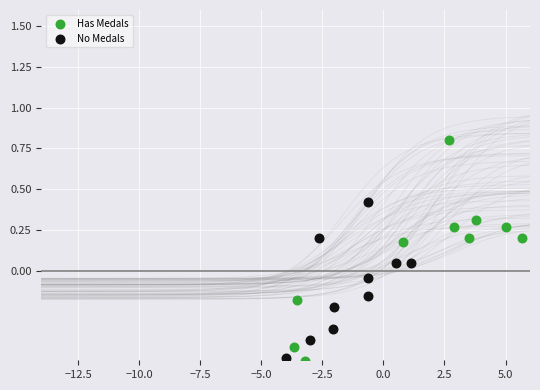

Which series has the largest Y range (max minus min)?

Has Medals